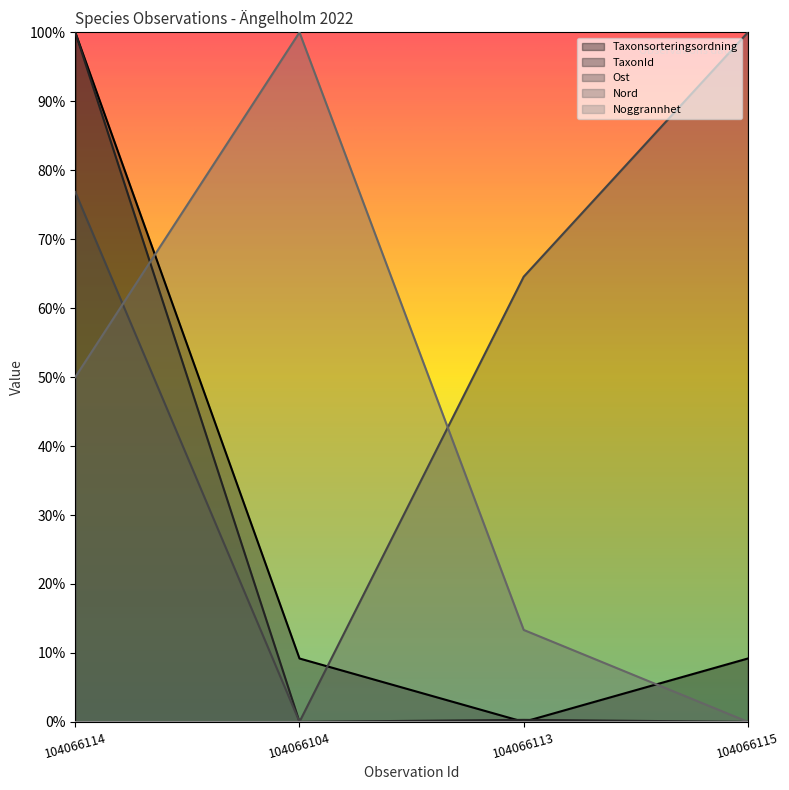

At which label does TaxonId reach its minimum?

104066104